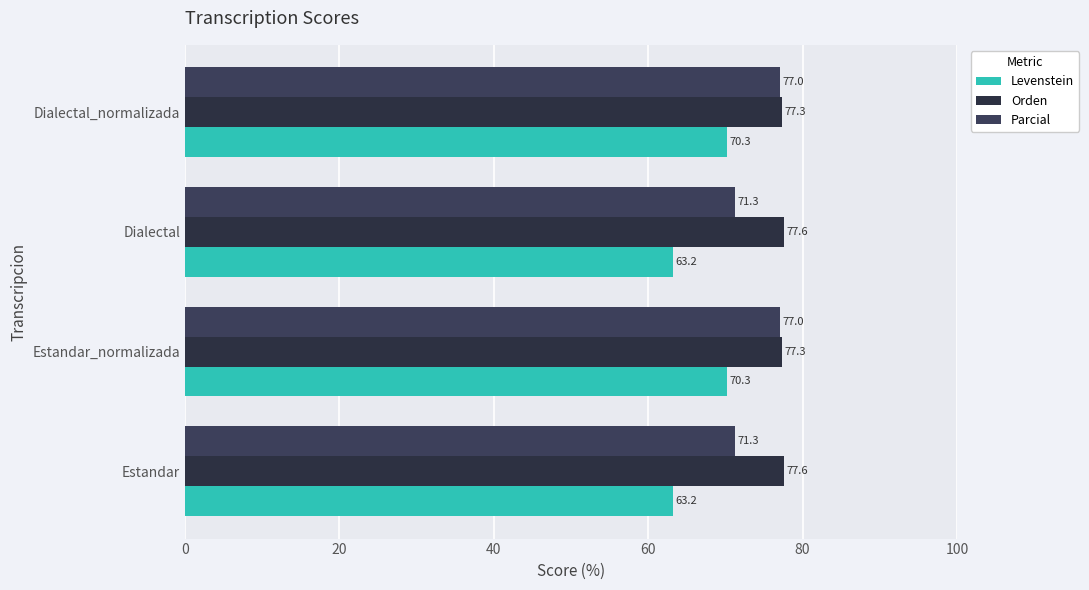

How many values in the Parcial series are below 77?

2